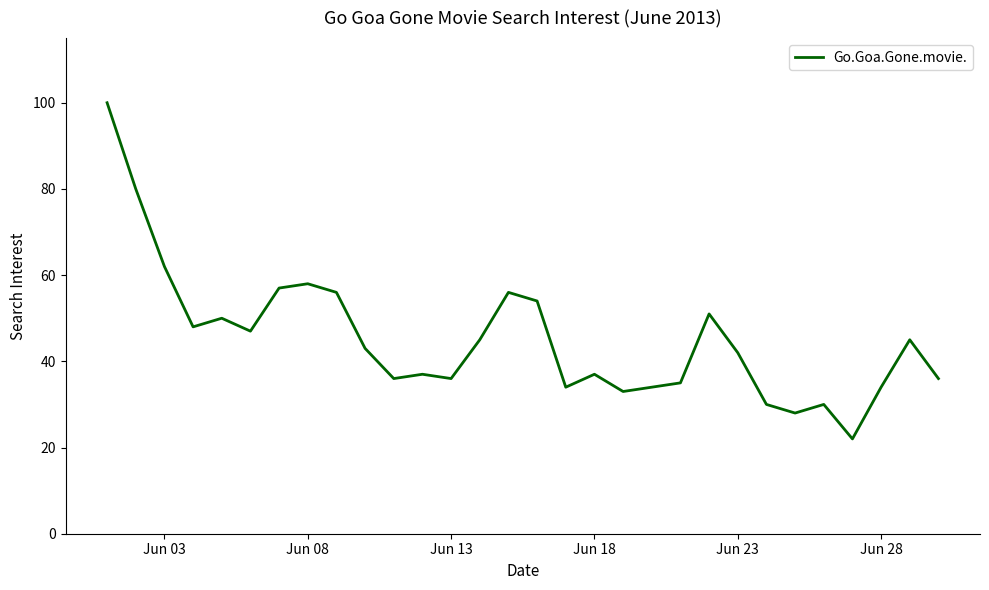

What is the difference between the maximum and minimum values?

78